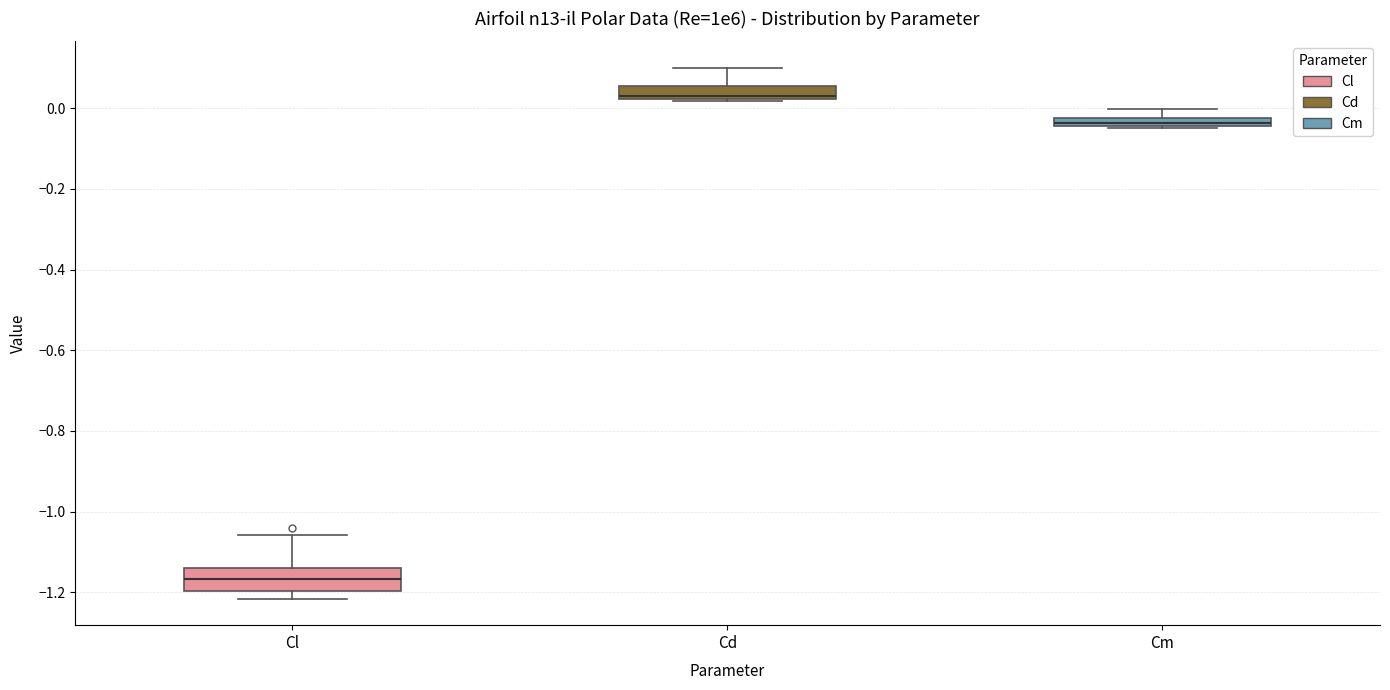

Which box's median line is the highest?

Cd